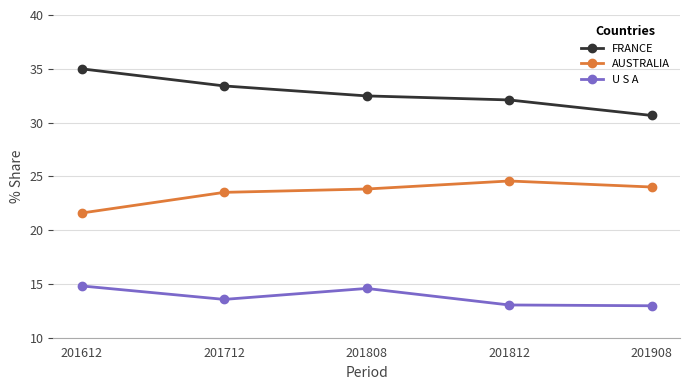

Which series has the largest total across all categories?

FRANCE